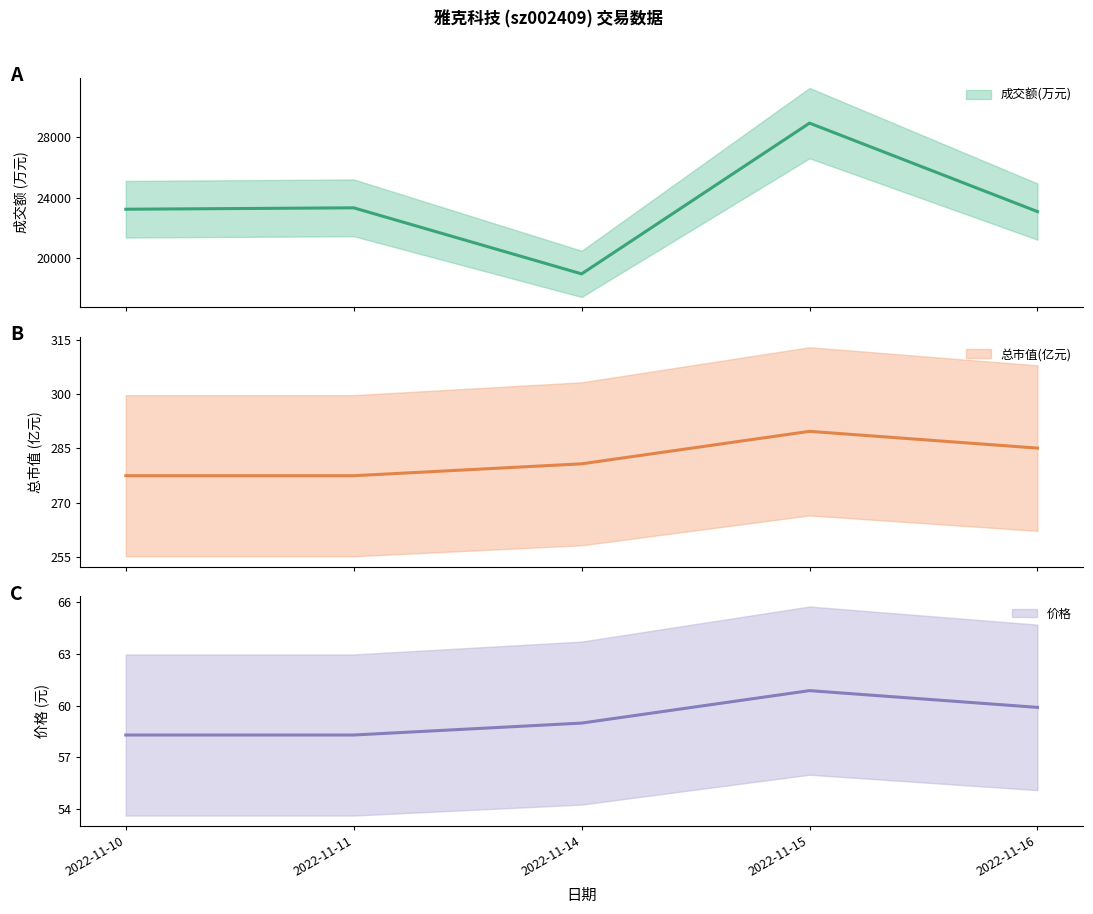

List the series in order of their peak value, highest first.

成交额(万元), 总市值(亿元), 价格